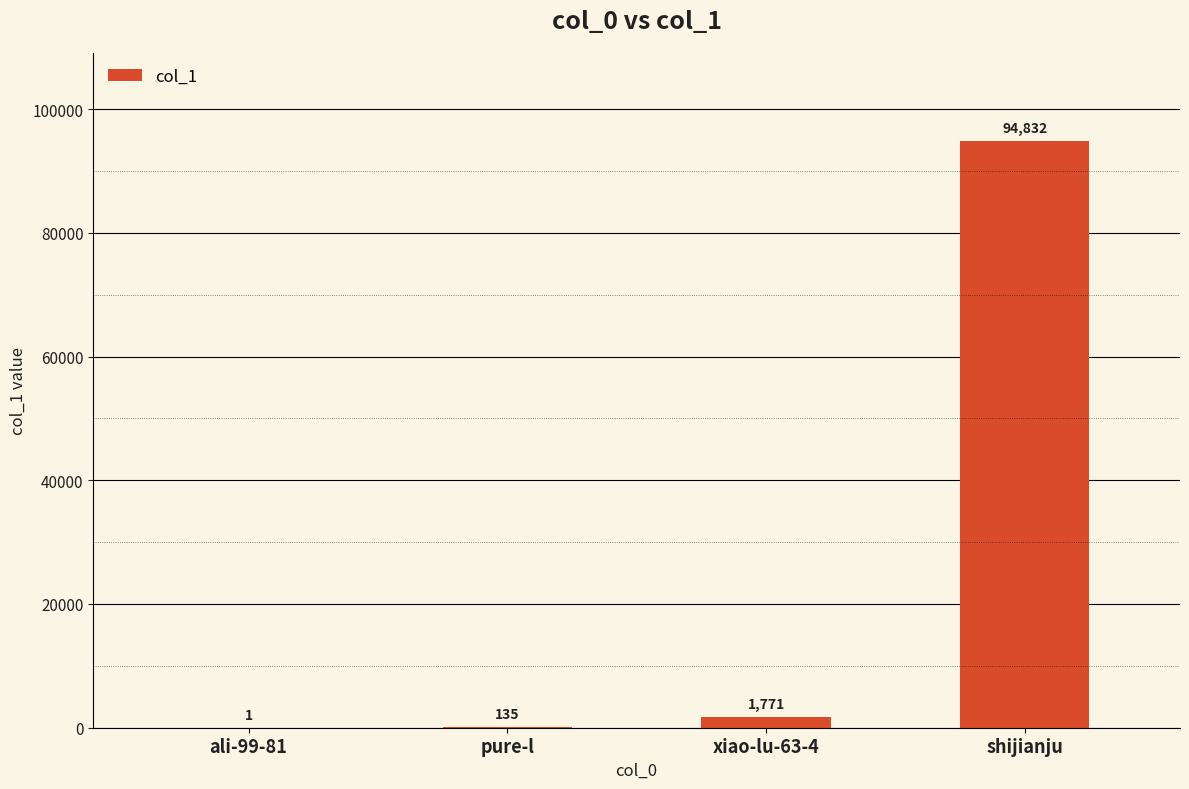

Which has a higher value, ali-99-81 or shijianju?

shijianju